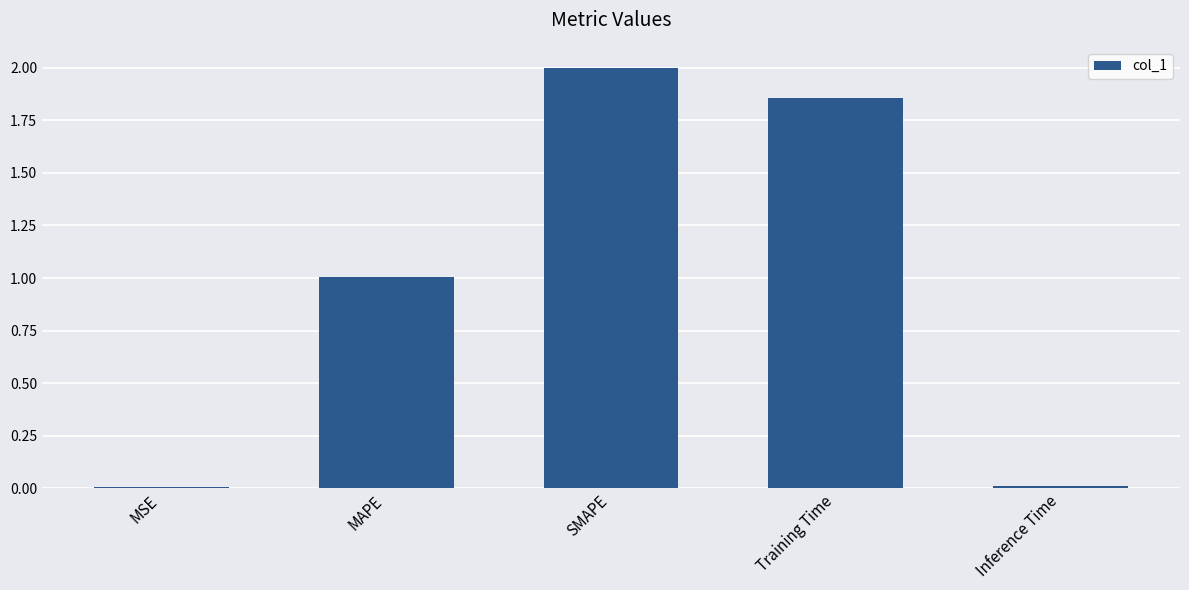

What is the difference between the values at MSE and SMAPE?

2.0